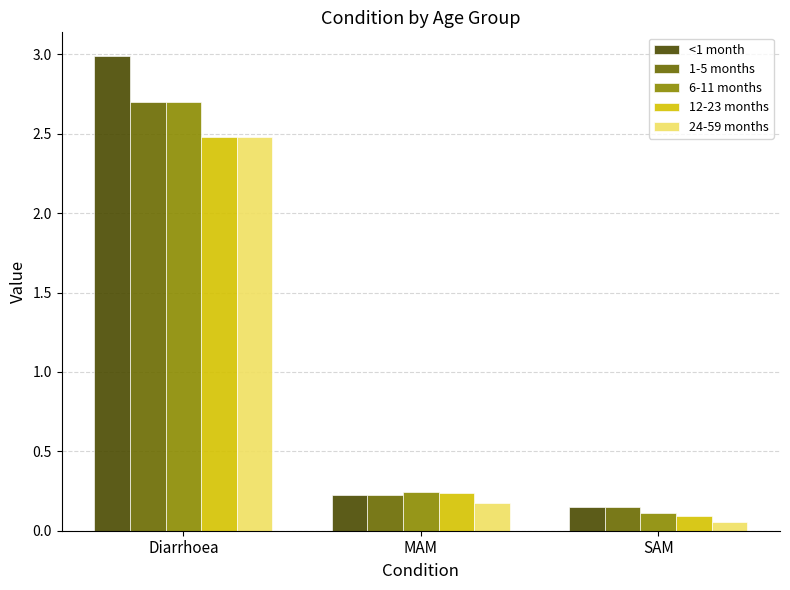

Which series has the largest total across all categories?

<1 month